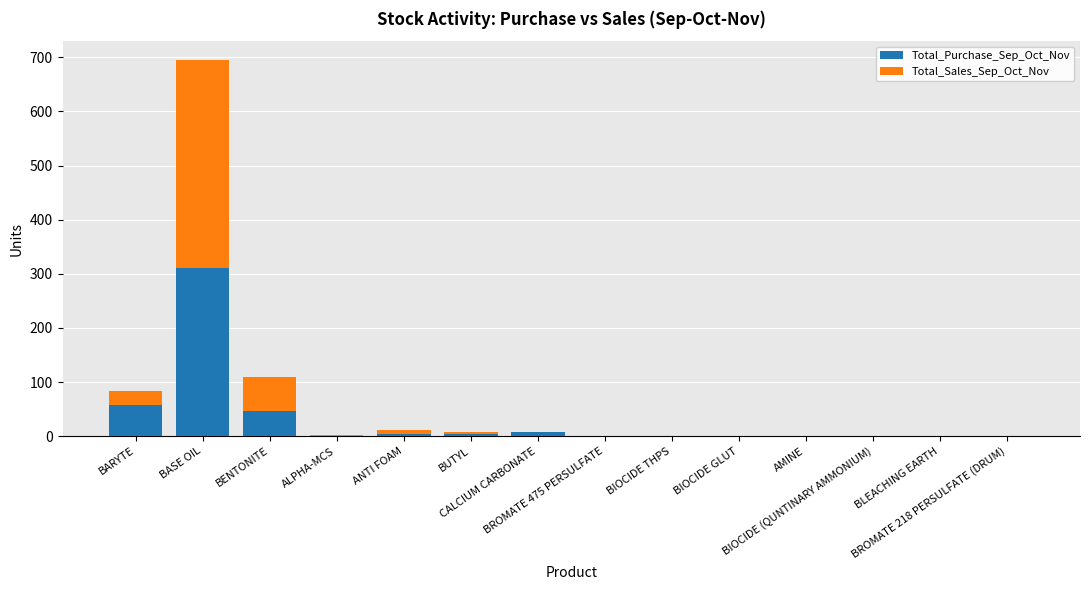

Are the bars horizontal?

No